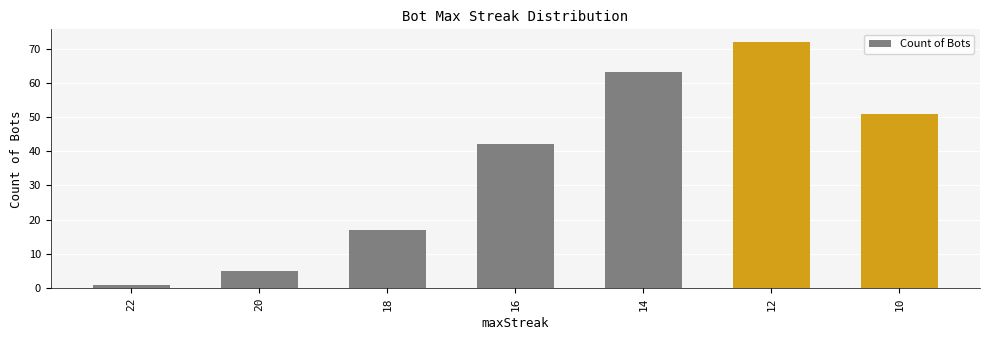

Reading left to right, extract all data points from this chart.

22=1	20=5	18=17	16=42	14=63	12=72	10=51